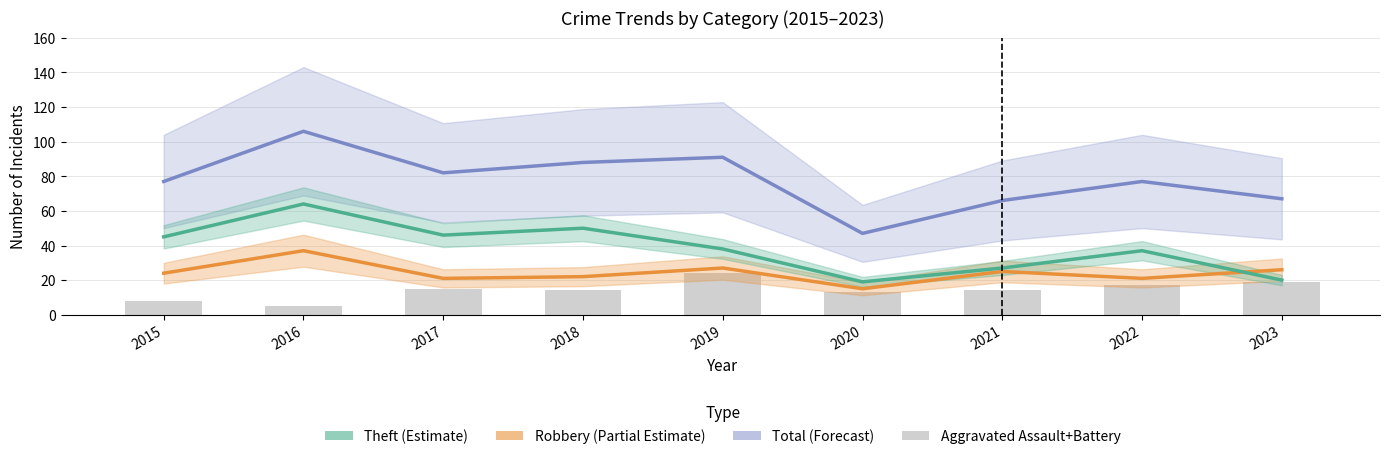

List the labels in order of value, smallest first.

2016, 2015, 2020, 2018, 2021, 2017, 2022, 2023, 2019